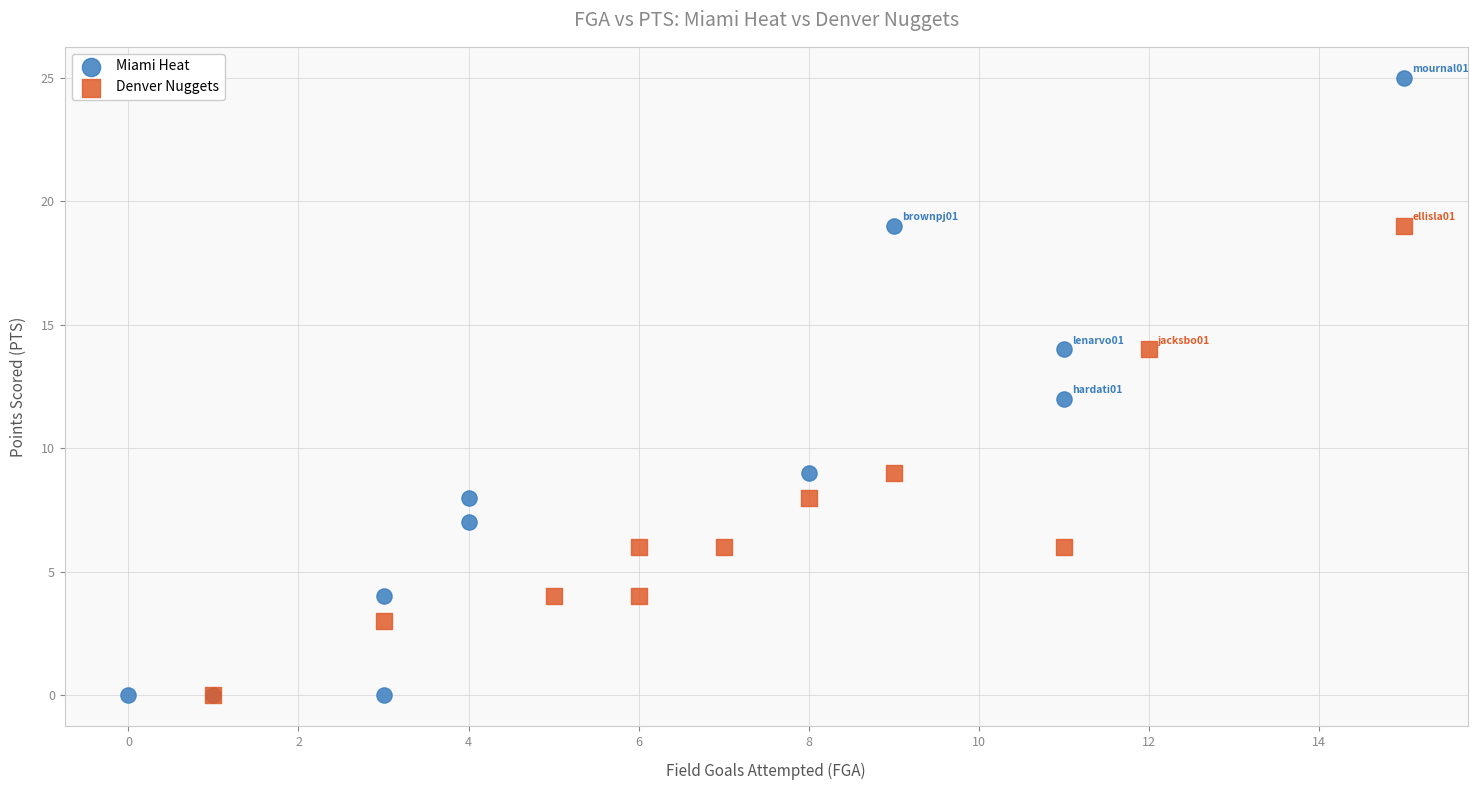

Which series has the largest Y range (max minus min)?

Miami Heat